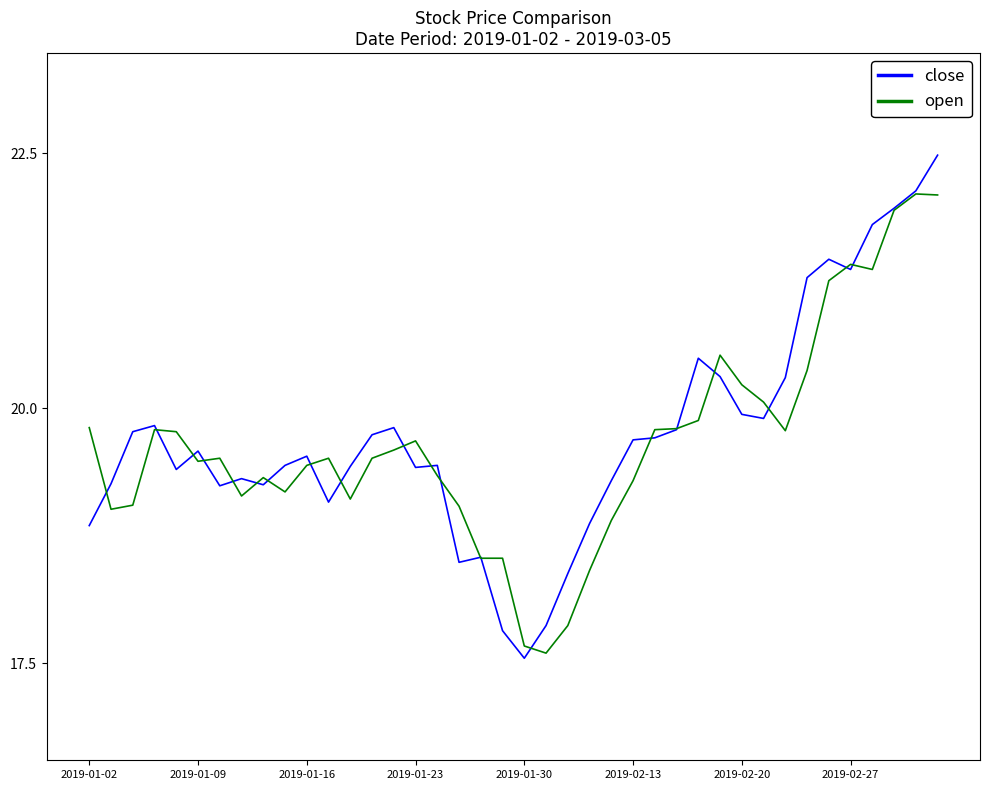

What is the maximum value for close?

22.5